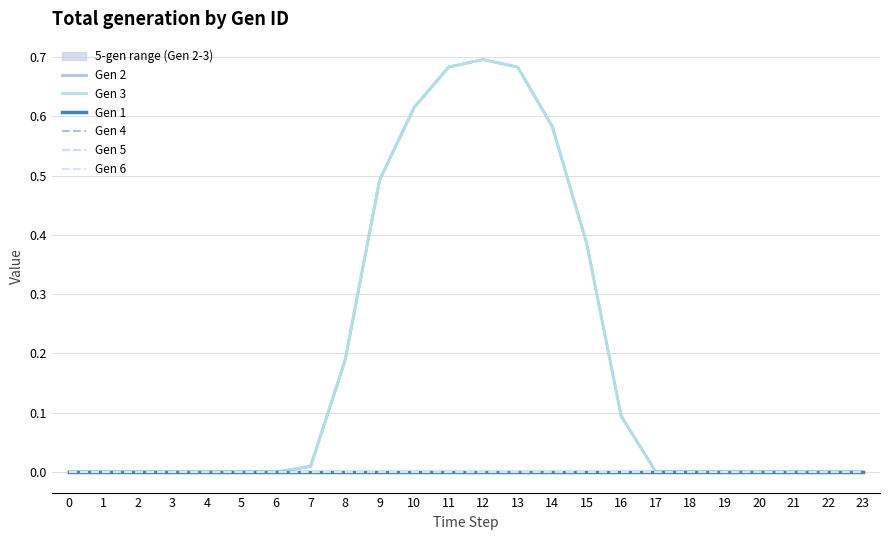

True or false: Gen 6 has a value of 0.0 at 7.

True